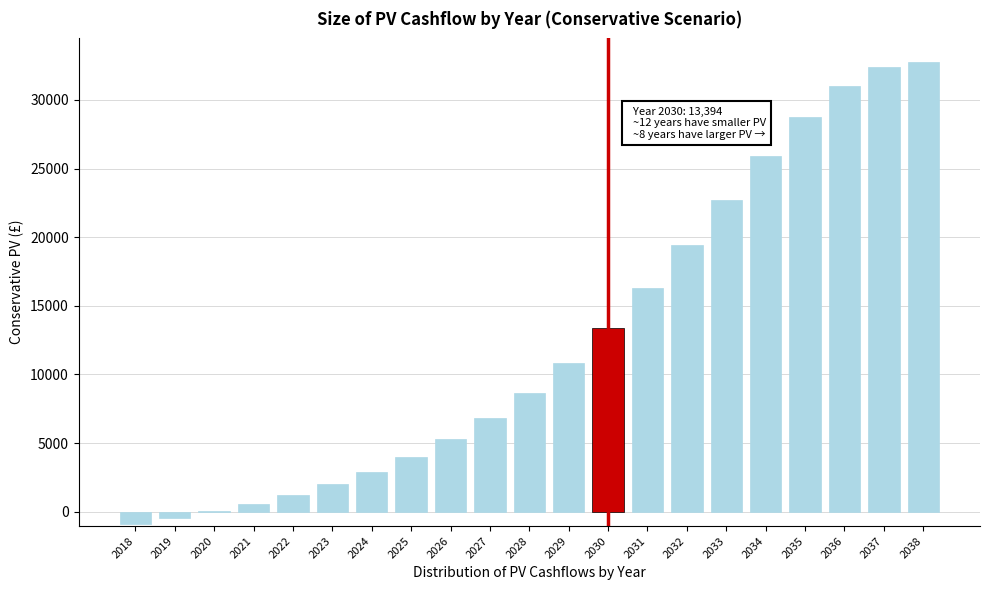

Reading right to left, extract all data points from this chart.

2038=32802.9	2037=32384.7	2036=31006.5	2035=28770.1	2034=25901.7	2033=22691.9	2032=19409.0	2031=16268.0	2030=13394.5	2029=10860.3	2028=8675.3	2027=6820.2	2026=5263.0	2025=3966.5	2024=2879.7	2023=1983.0	2022=1222.3	2021=578.2	2020=31.1	2019=-445.8	2018=-874.4